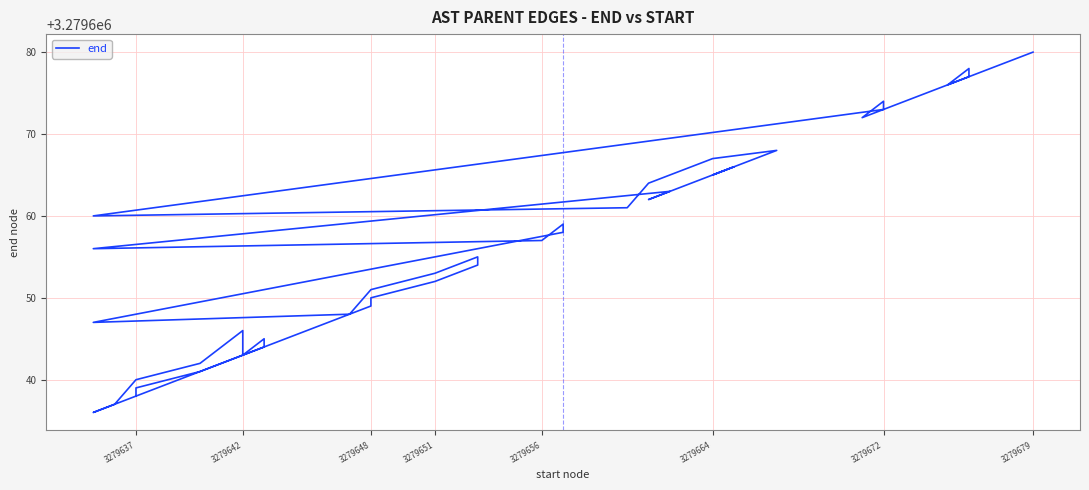

What value does the data have at 3279672?

3279674